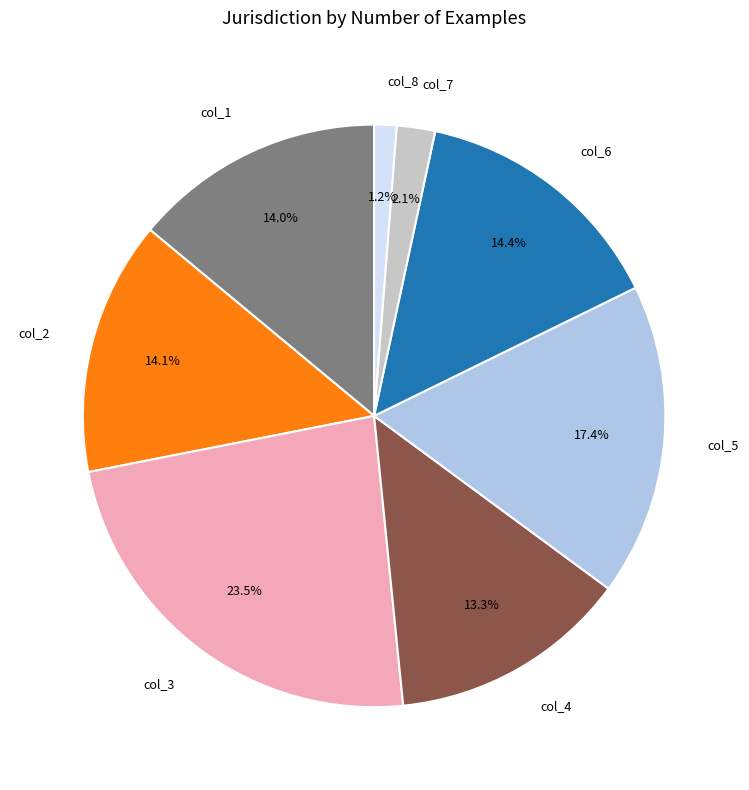

How many segments does this pie chart have?

8